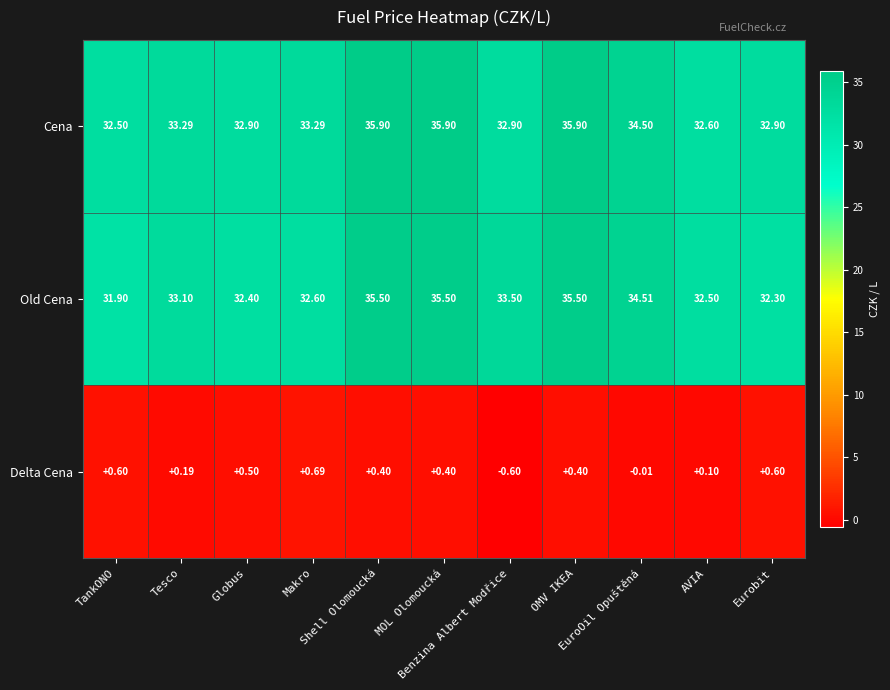

Which series has the largest range (max minus min)?

Old Cena